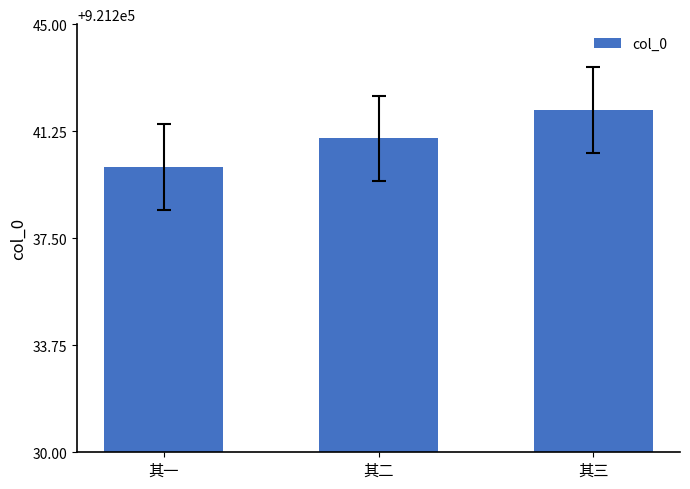

The value at 其二 is 921241. True or false?

True